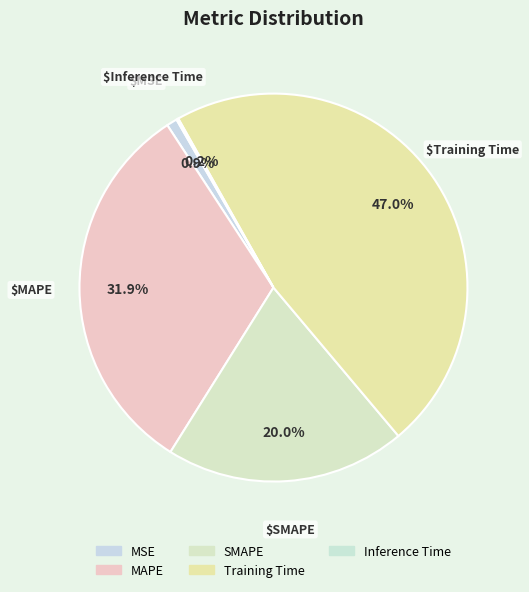

Rank the categories by value from highest to lowest.

Training Time, MAPE, SMAPE, MSE, Inference Time